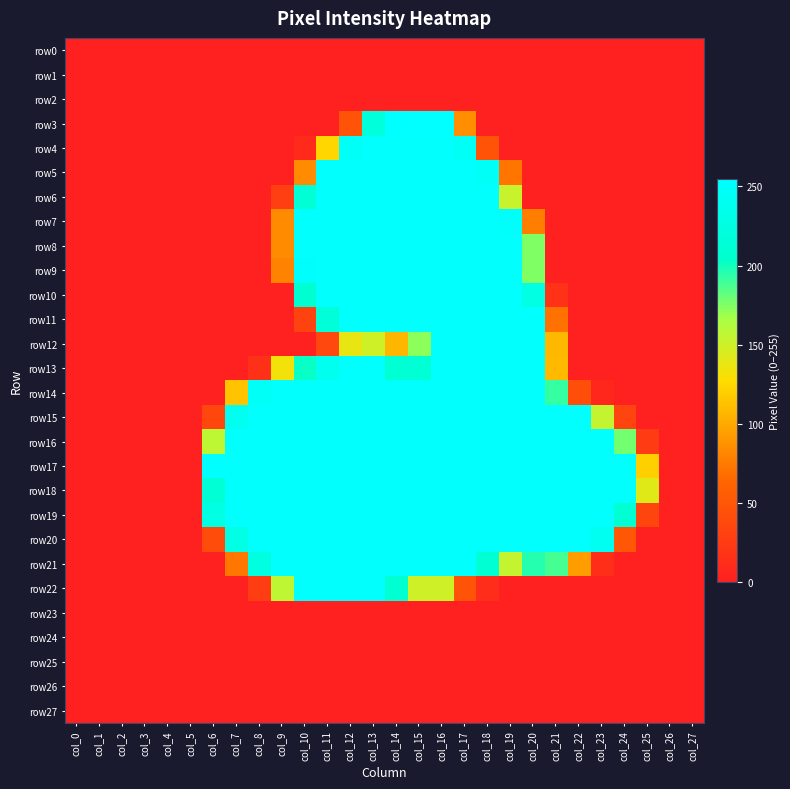

Which label corresponds to the smallest value in the chart?

col_0